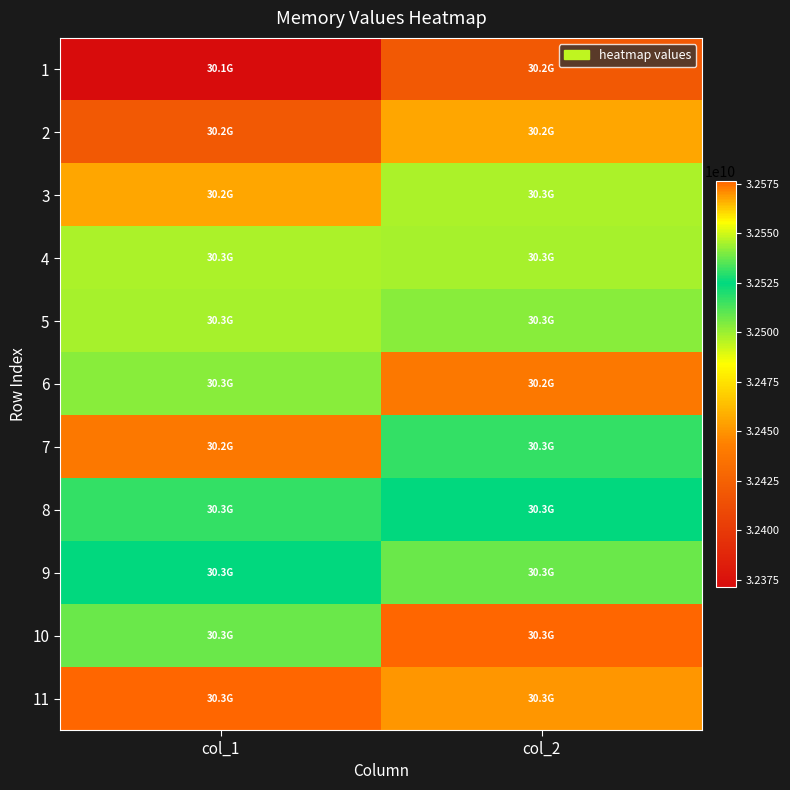

Which series has the largest total across all categories?

11